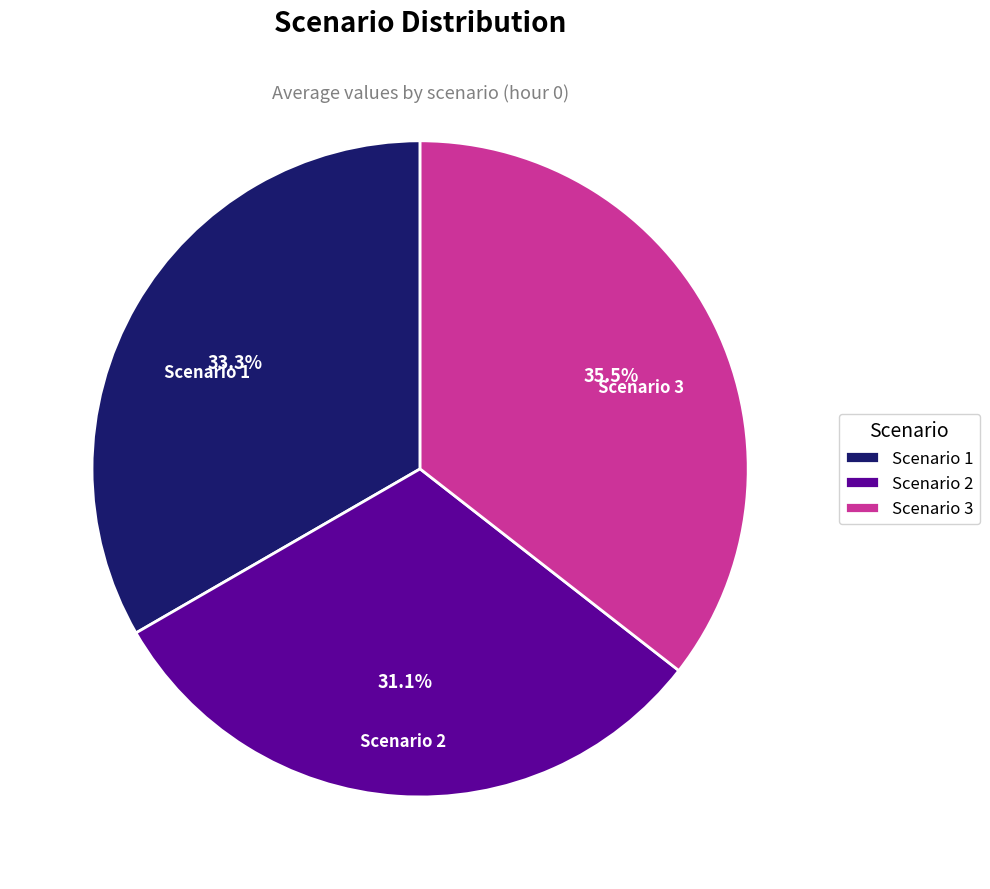

What is the ratio of the value at Scenario 3 to the value at Scenario 1?

1.1